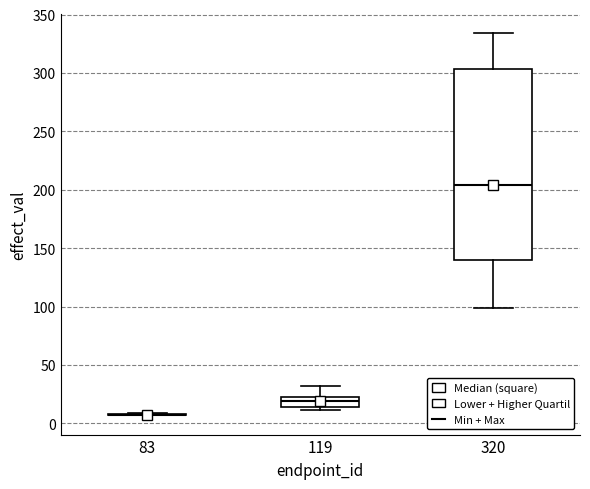

Where does the upper whisker of the box at x = 320 end on the y-axis? The values are not printed on the chart, so give them approximately, as read against the axis.

335